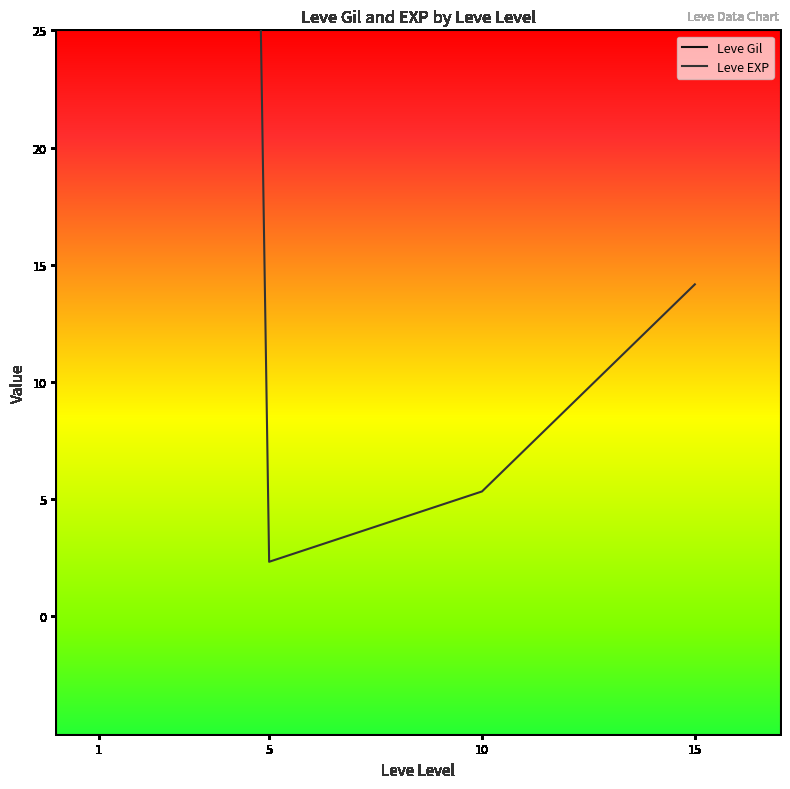

What is the difference between the Leve EXP values at 10 and 5?

3.0